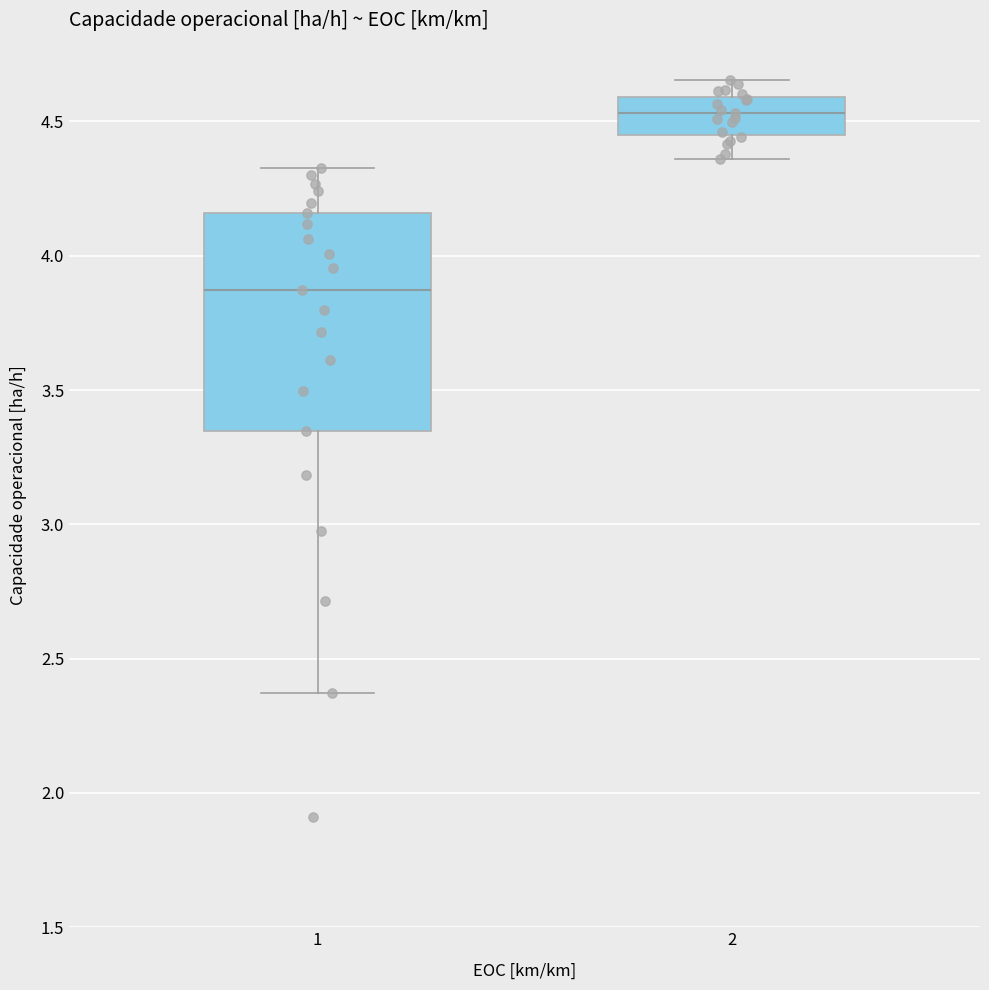

Where does the lower whisker of the box at x = 1 end on the y-axis? The values are not printed on the chart, so give them approximately, as read against the axis.

2.35